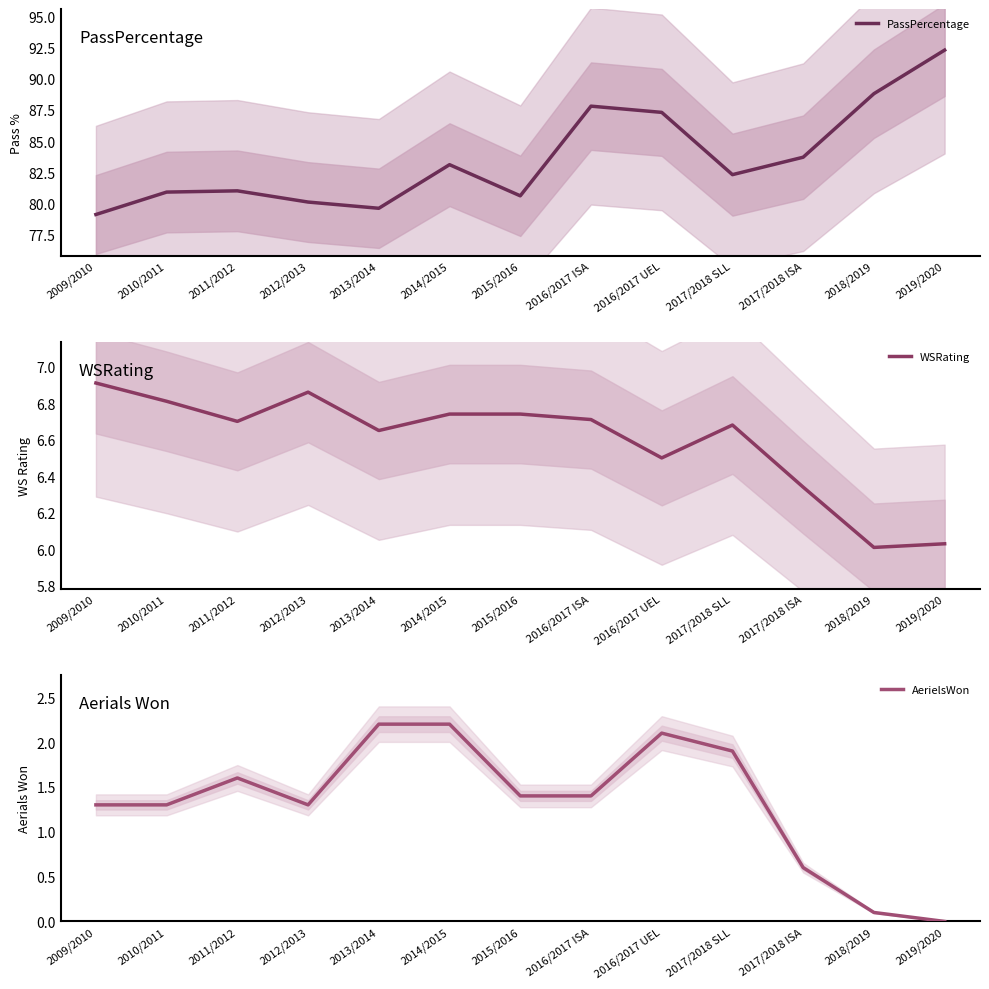

Where is PassPercentage nearest to the value 85?

2017/2018 ISA